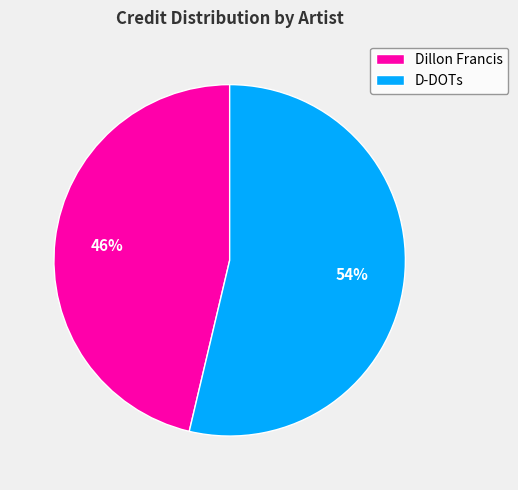

What is the majority slice?

D-DOTs